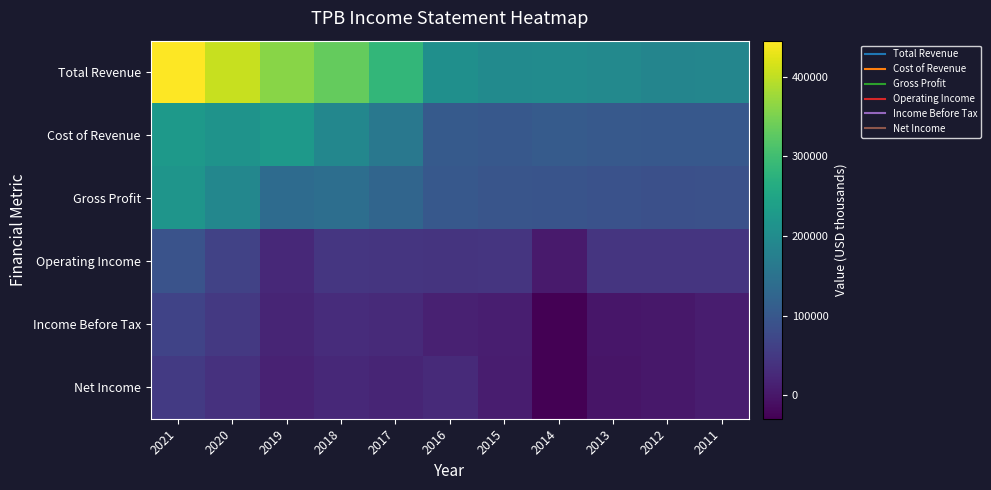

How many categories are shown in the chart?

11